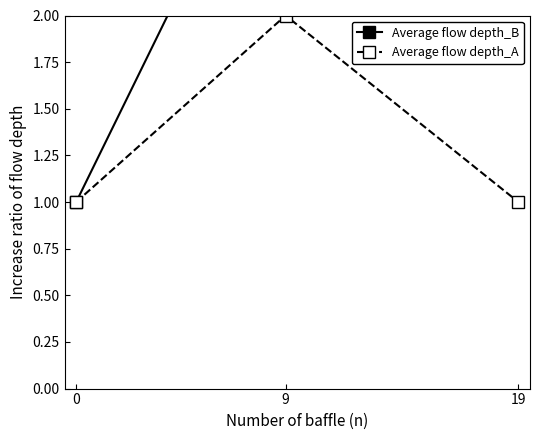

What is the average value of the Average flow depth_B series?

2.1